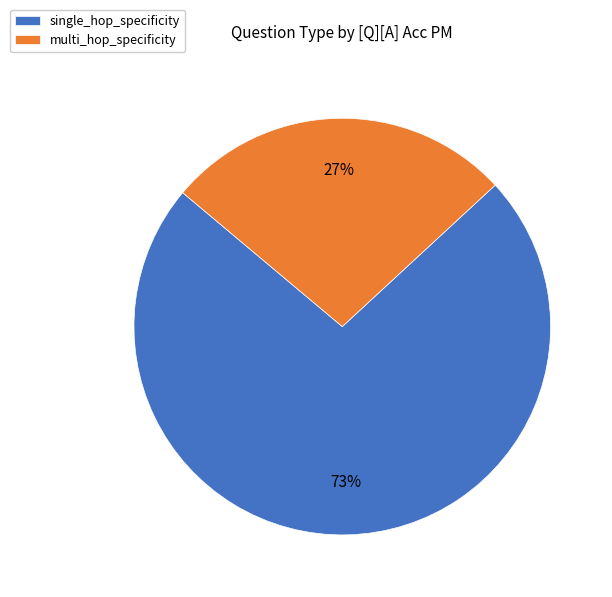

To the nearest percent, what portion does single_hop_specificity represent?

73%